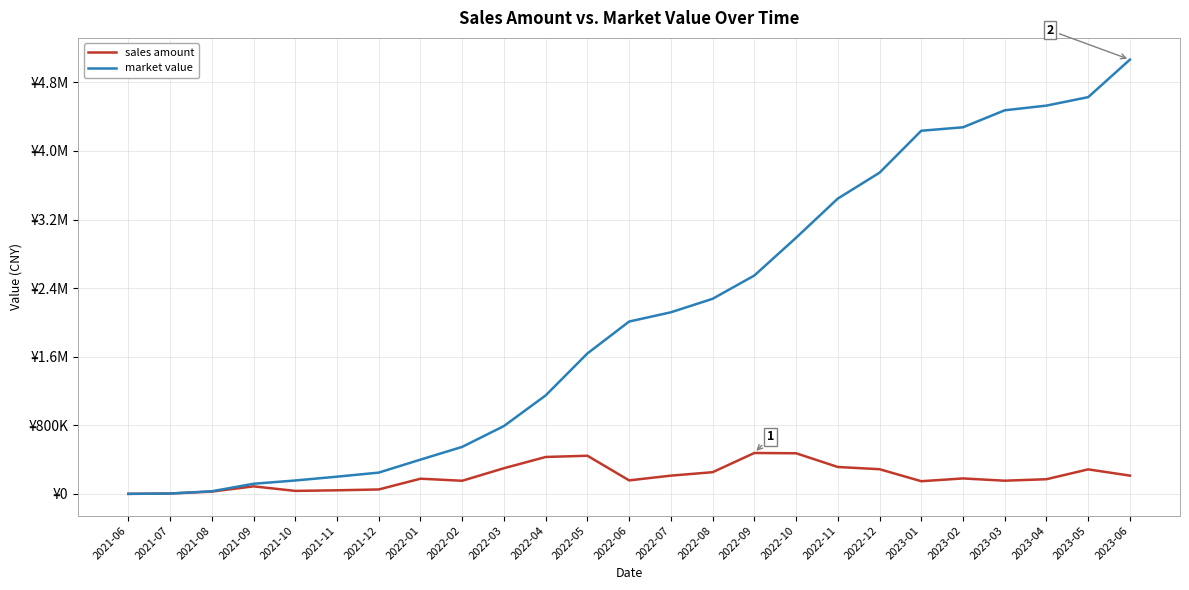

Is this an area chart (filled region under the line)?

No